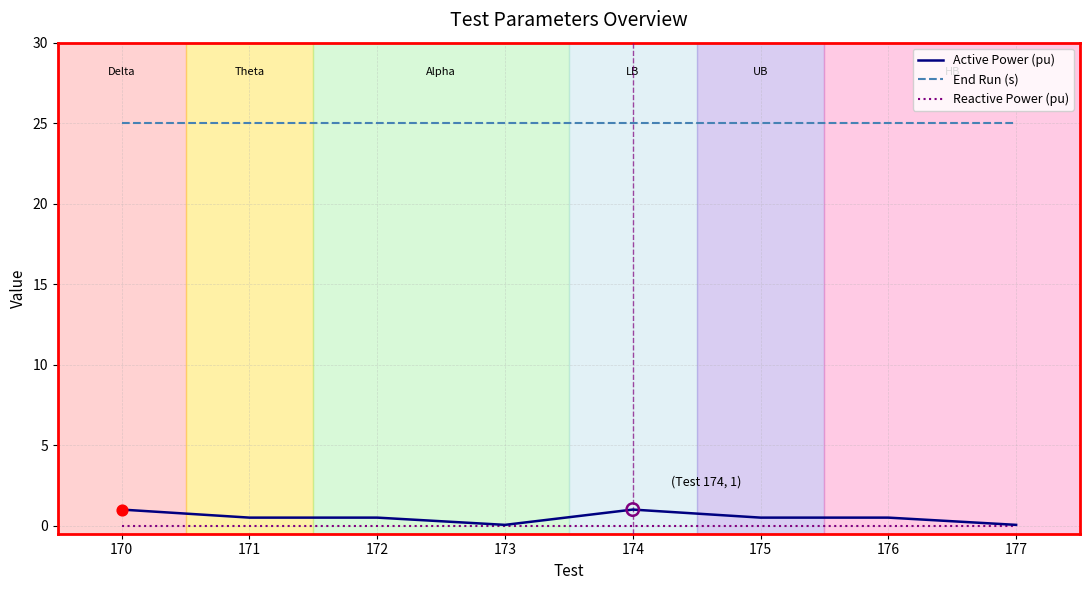

What is the maximum value for End Run (s)?

25.0